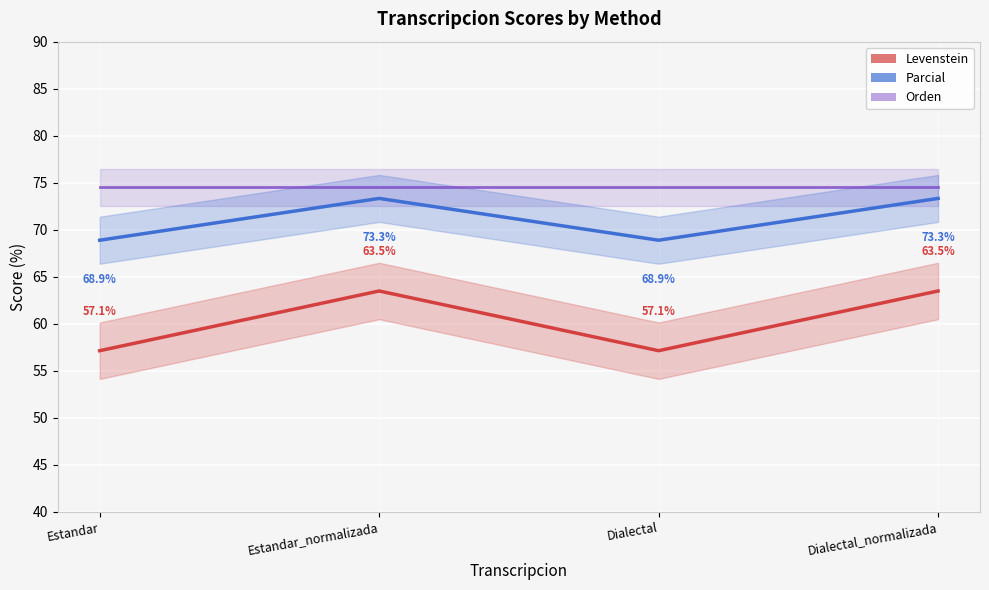

How many data points in Parcial are above 63?

2